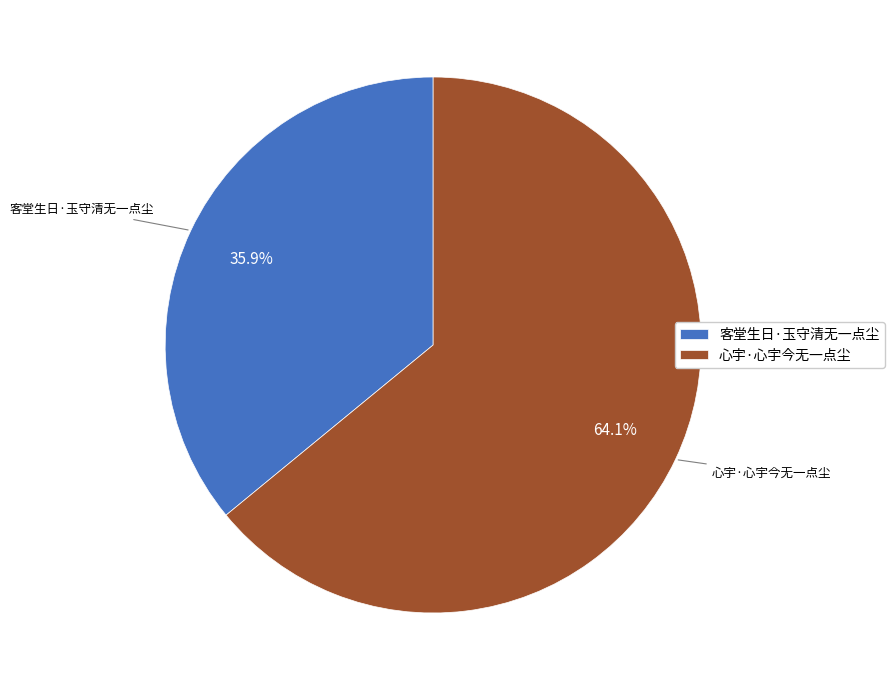

True or false: 心宇·心宇今无一点尘 accounts for 64% of the total.

True